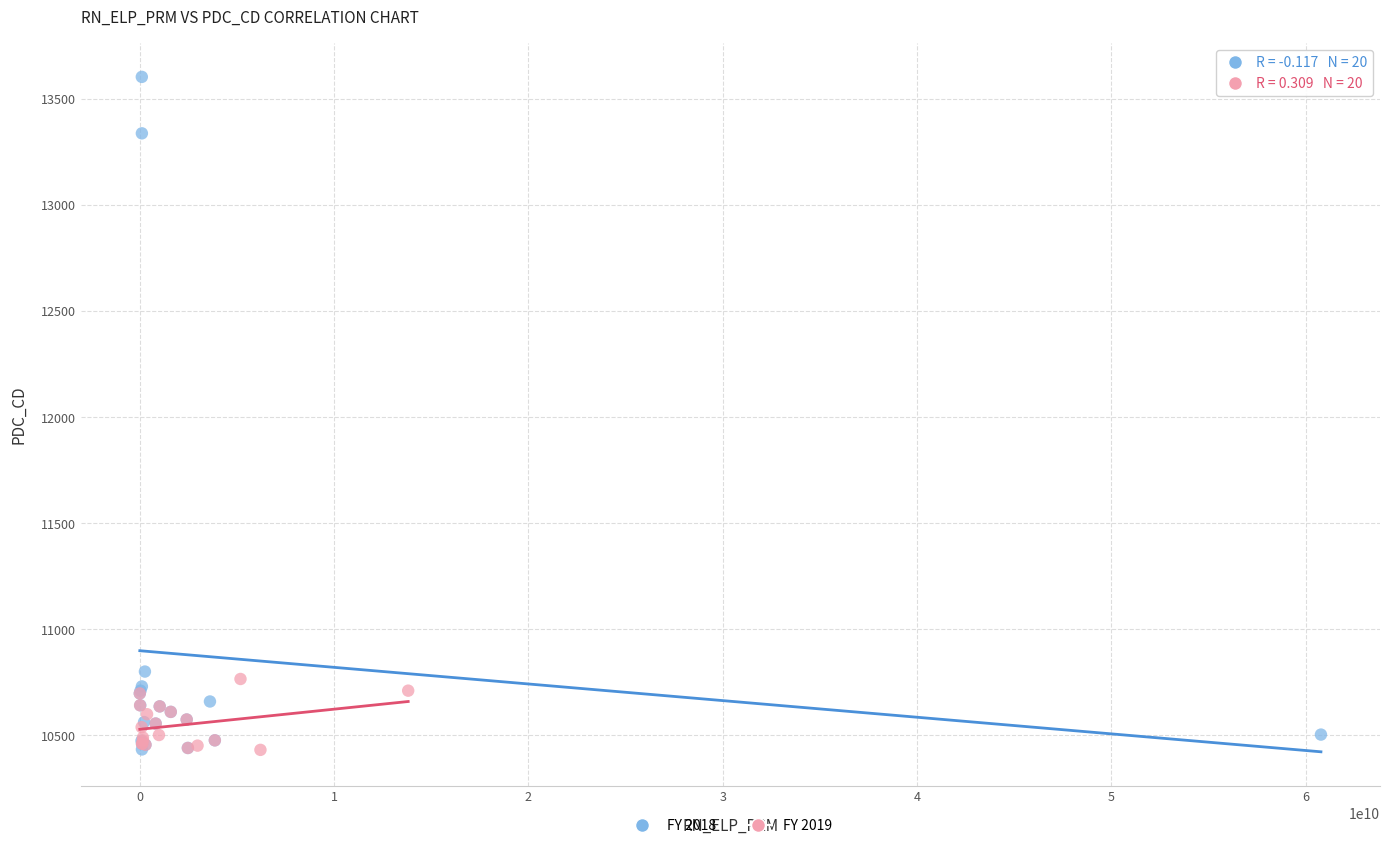

Which series reaches the maximum Y coordinate?

FY 2018